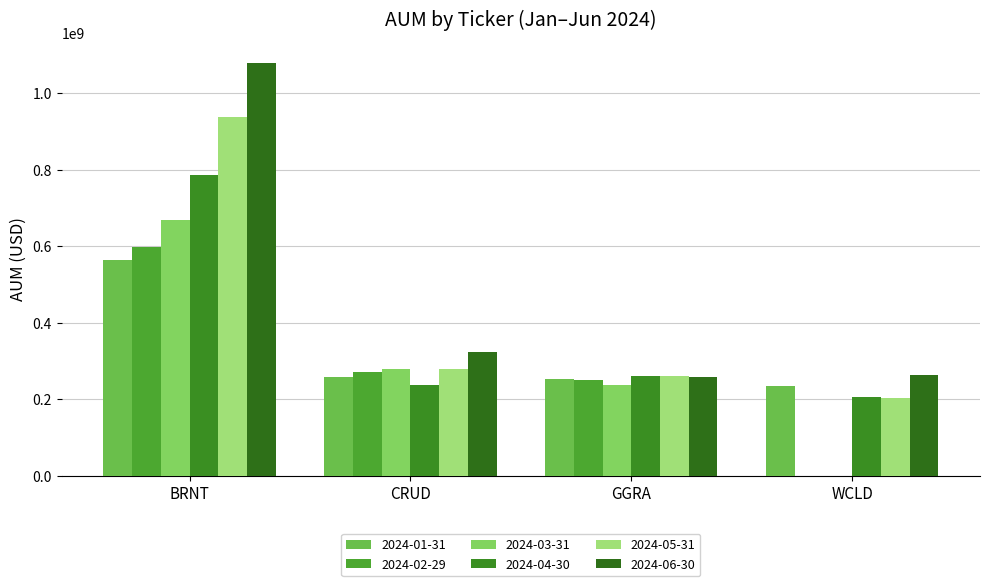

Which category has the lowest value in the 2024-05-31 series?

WCLD